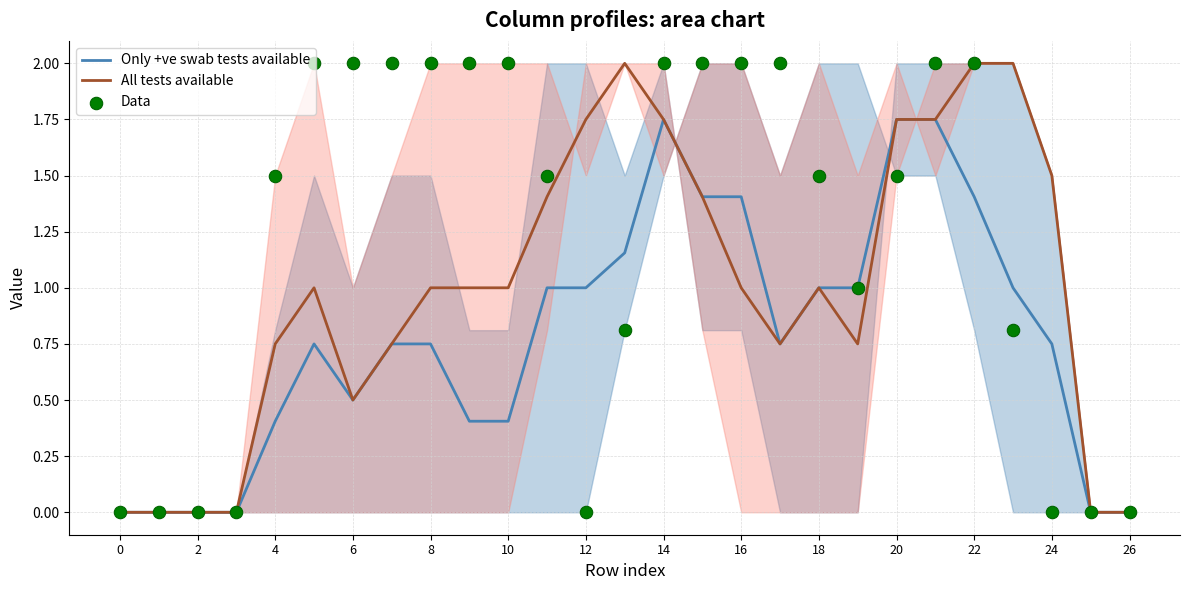

Is the value of All tests available at 16 greater than the value of Only +ve swab tests available at 14?

No